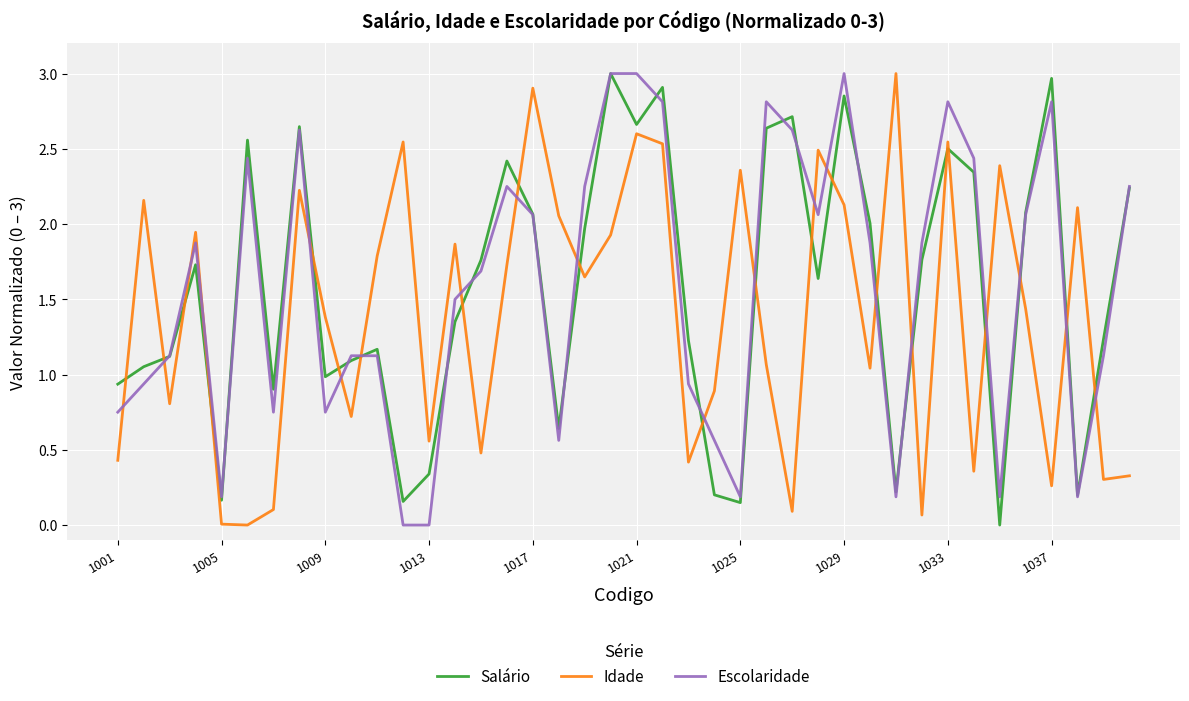

True or false: Salário and Idade intersect in this chart.

True